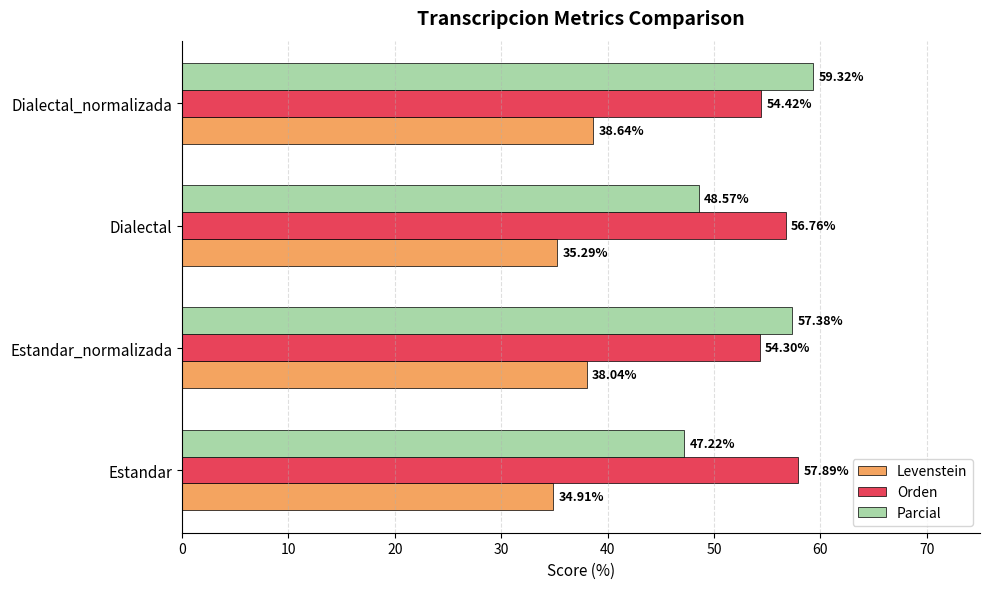

At which category does the chart reach its minimum across all series?

Estandar